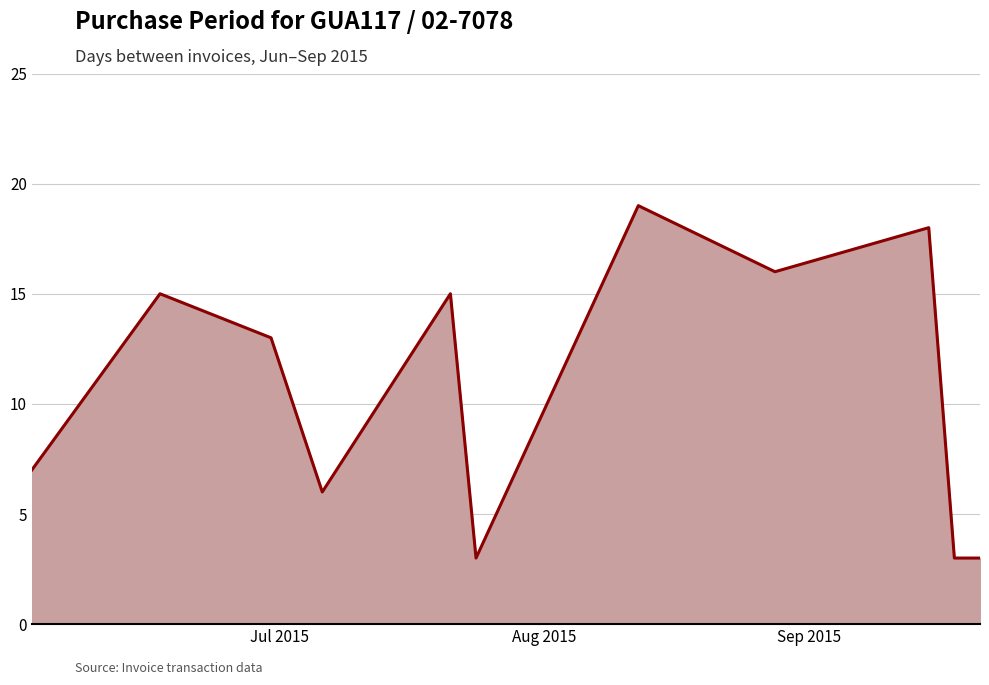

What is the smallest value displayed?

3